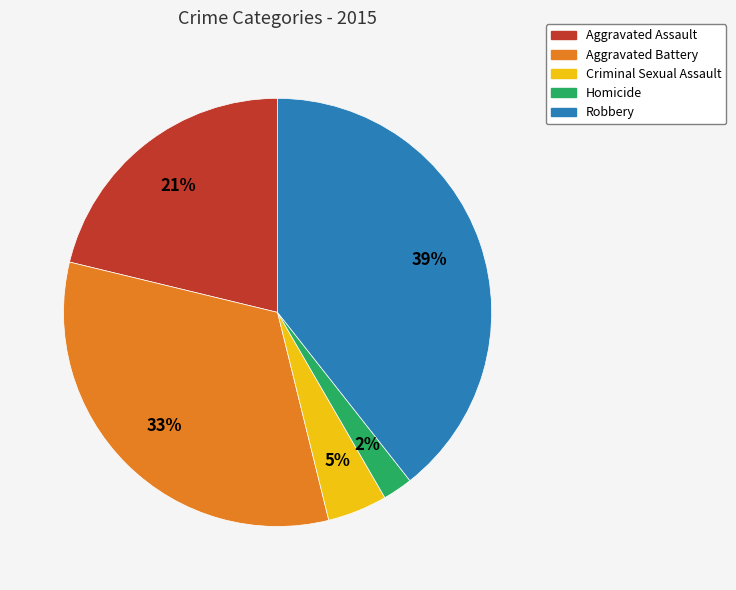

Approximately how many times larger is the value at Robbery compared to Aggravated Assault?

1.9